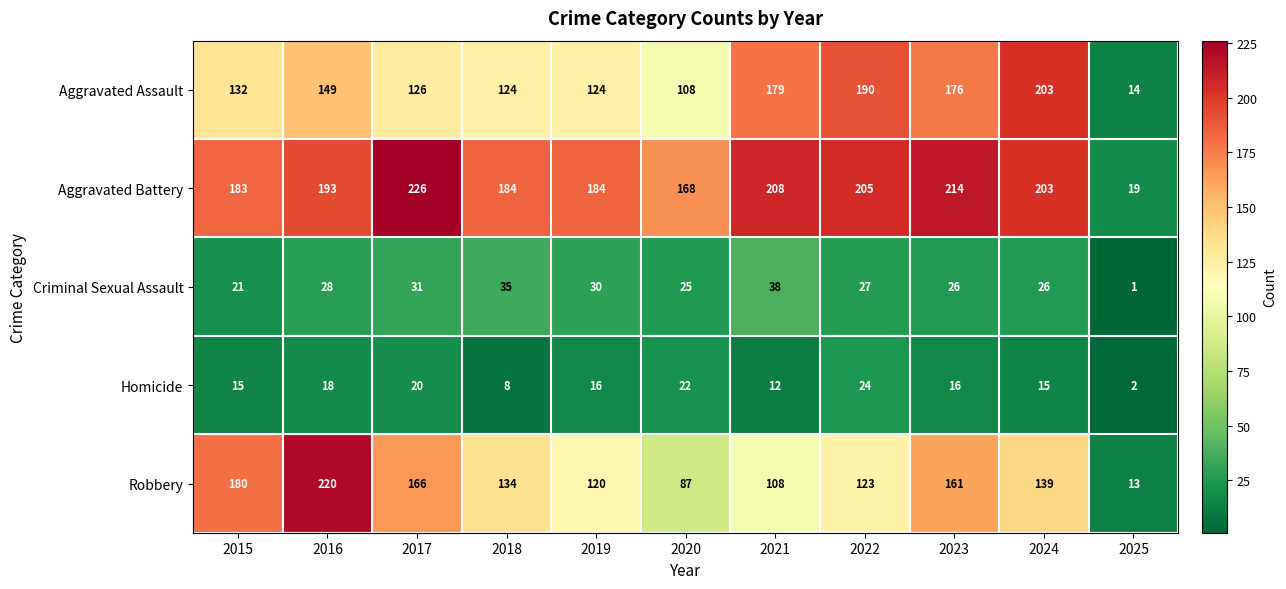

Between 2018 and 2023, which series saw the biggest shift?

Aggravated Assault